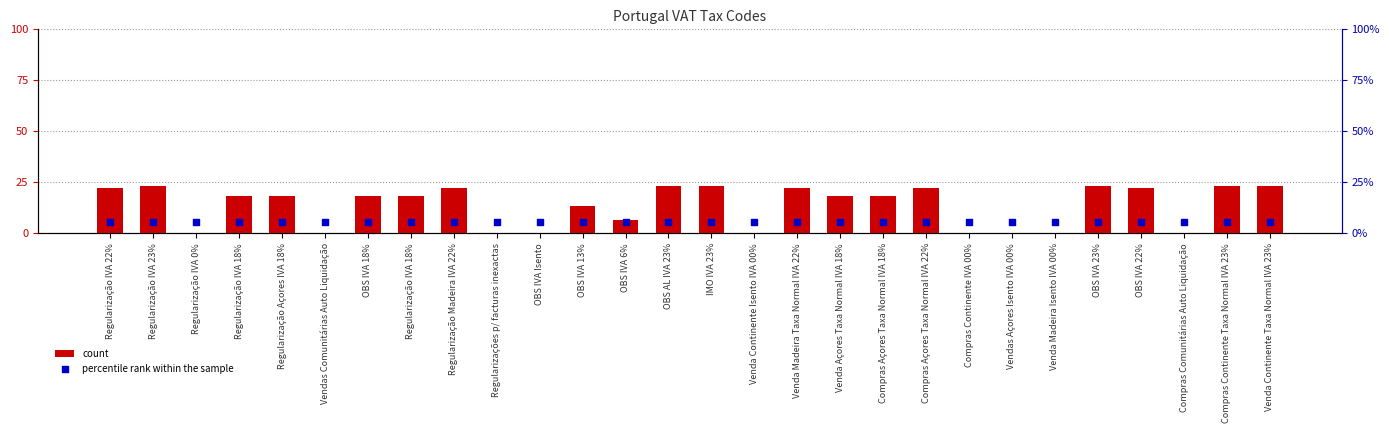

Is the value of percentile rank within the sample at OBS IVA Isento greater than the value of count at Regularização IVA 18%?

No